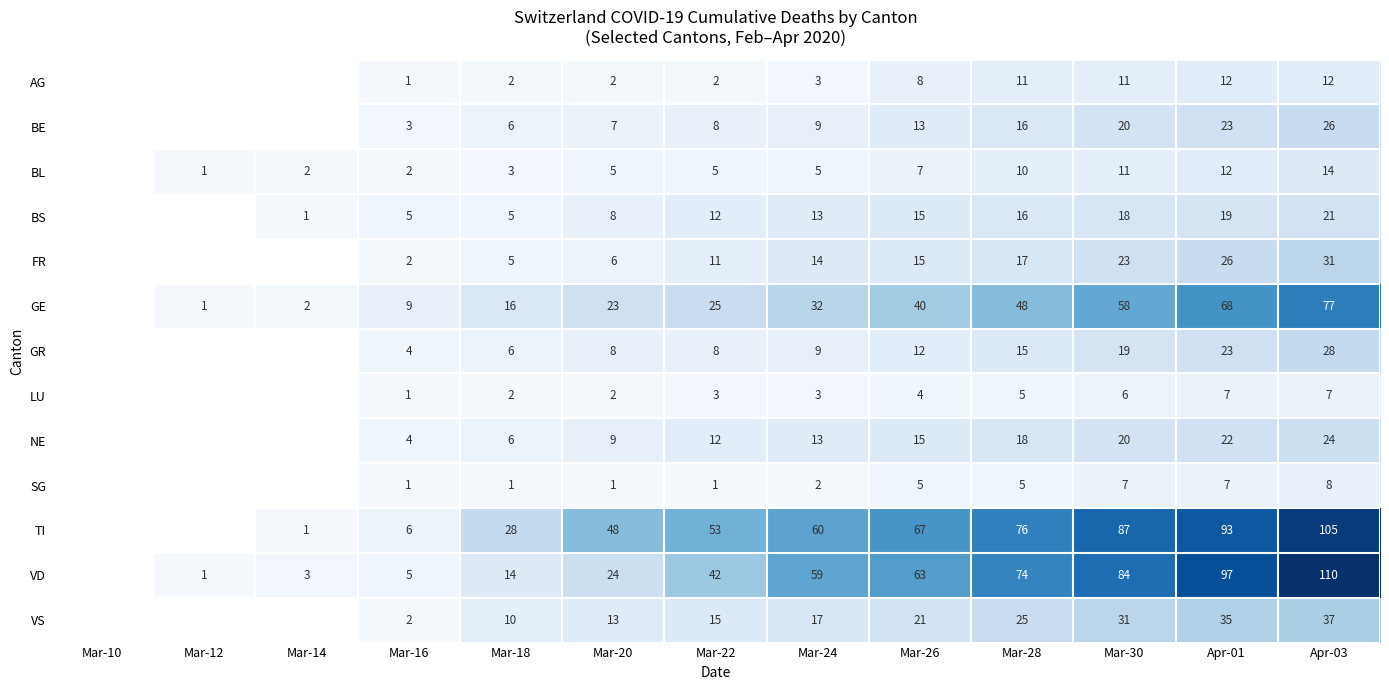

How many categories are shown in the chart?

13